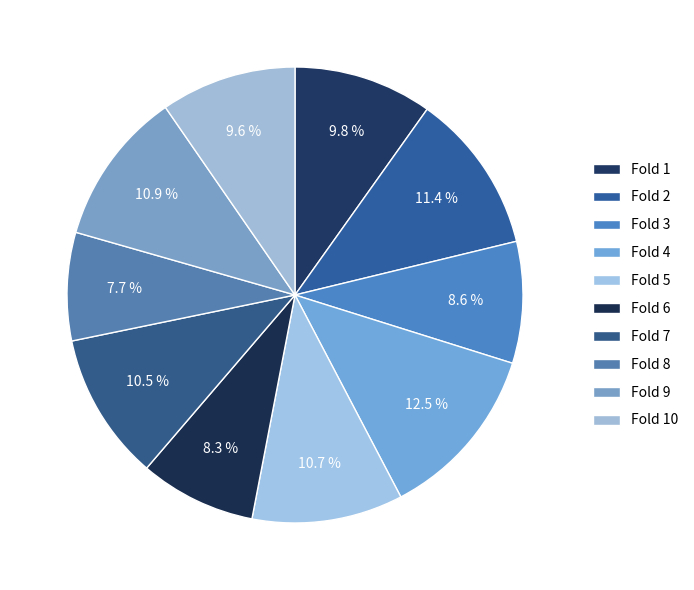

How many segments does this pie chart have?

10